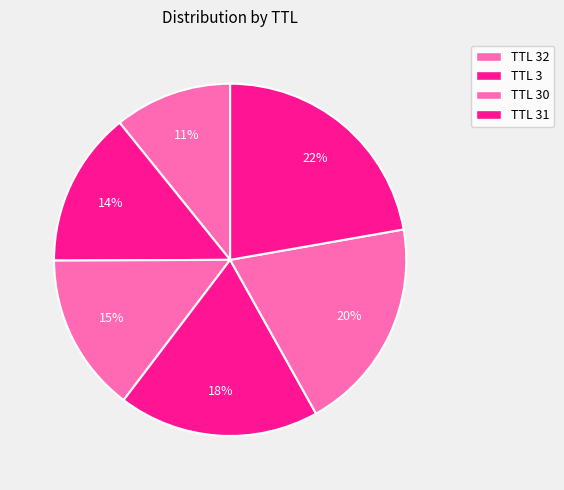

Count the number of slices in the pie.

6